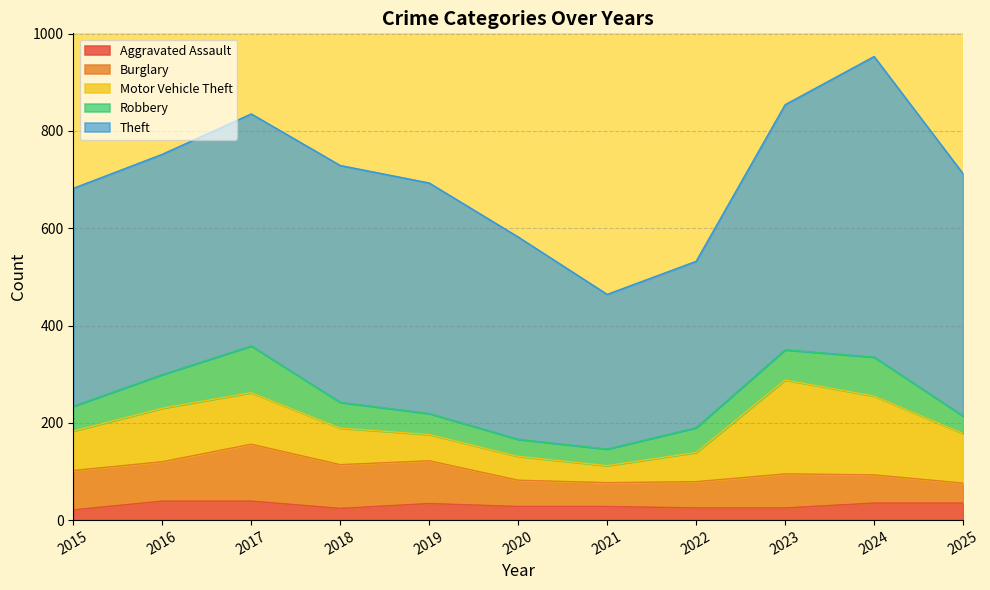

In Robbery, how many points are lower than both neighbors (excluding endpoints)?

1